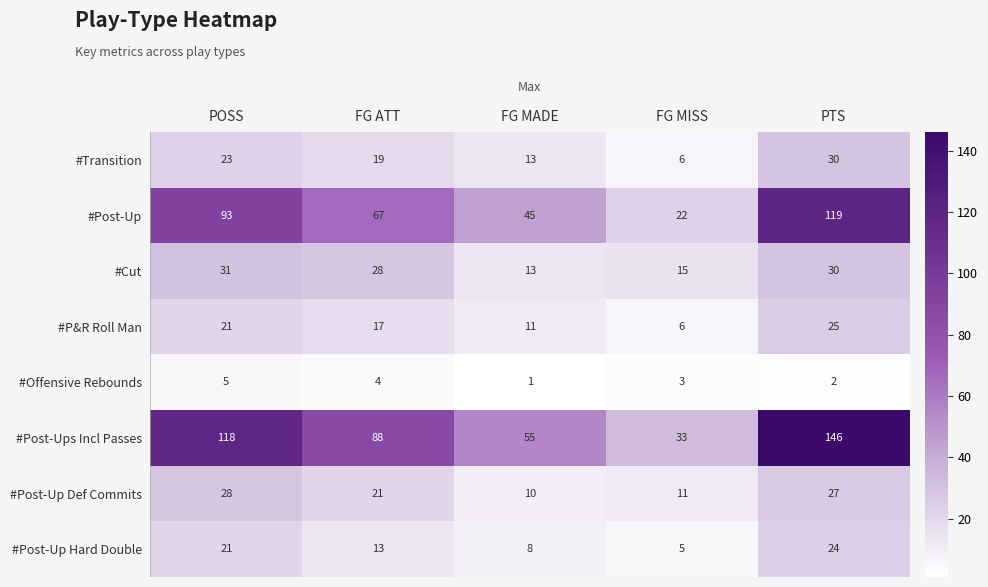

Rank the categories by #Transition value from lowest to highest.

FG MISS, FG MADE, FG ATT, POSS, PTS